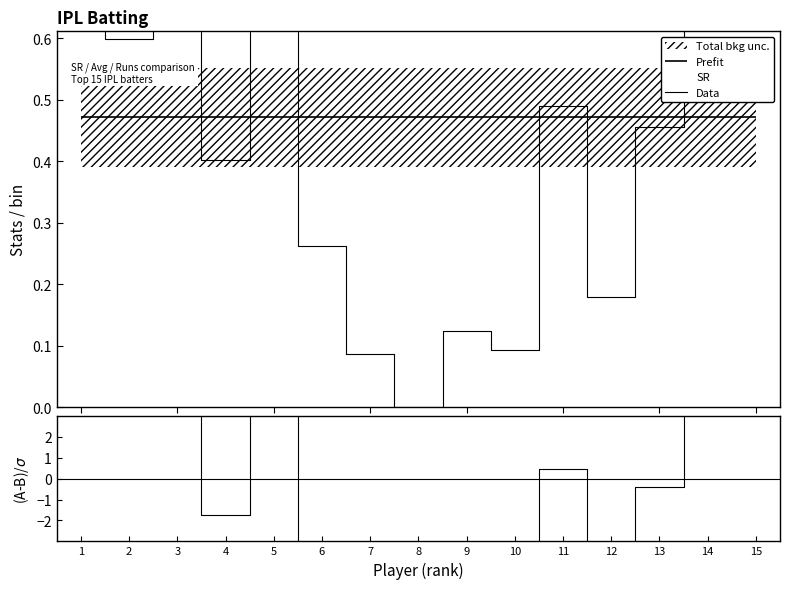

Which category has the highest value across all series?

5